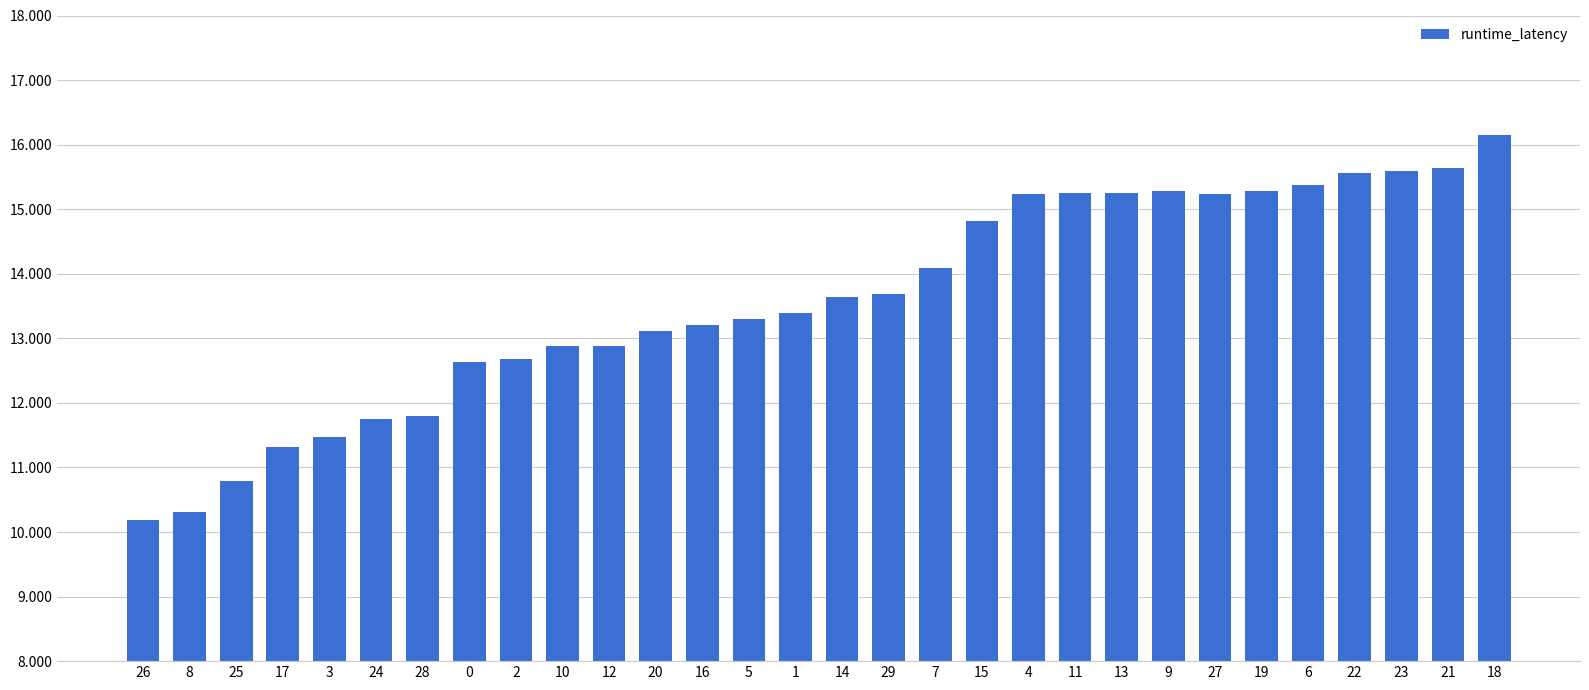

What is the value of the 10th bar from the left?

12.9